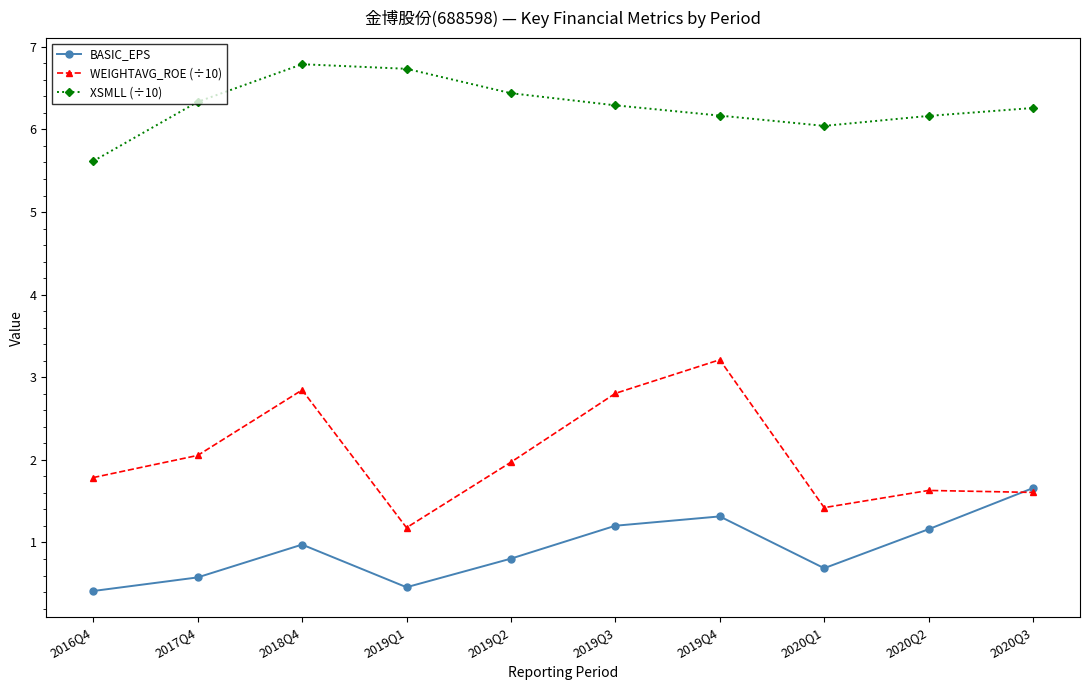

What is the minimum value shown in the chart?

0.4